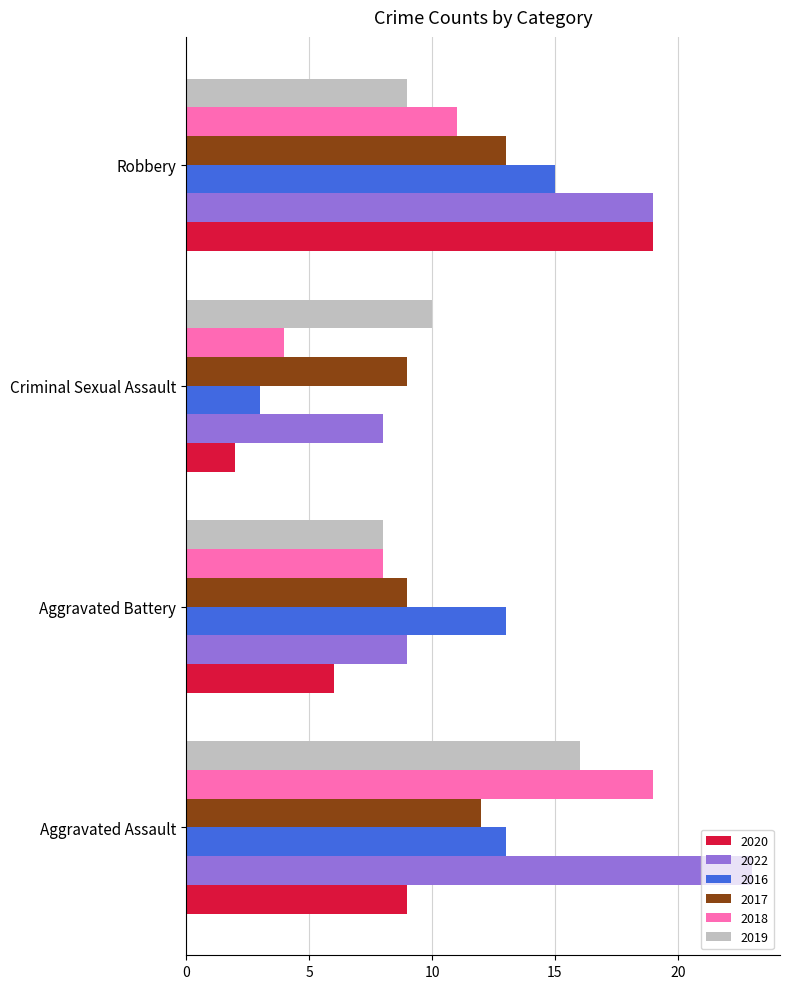

Which category has the highest value in the 2022 series?

Aggravated Assault